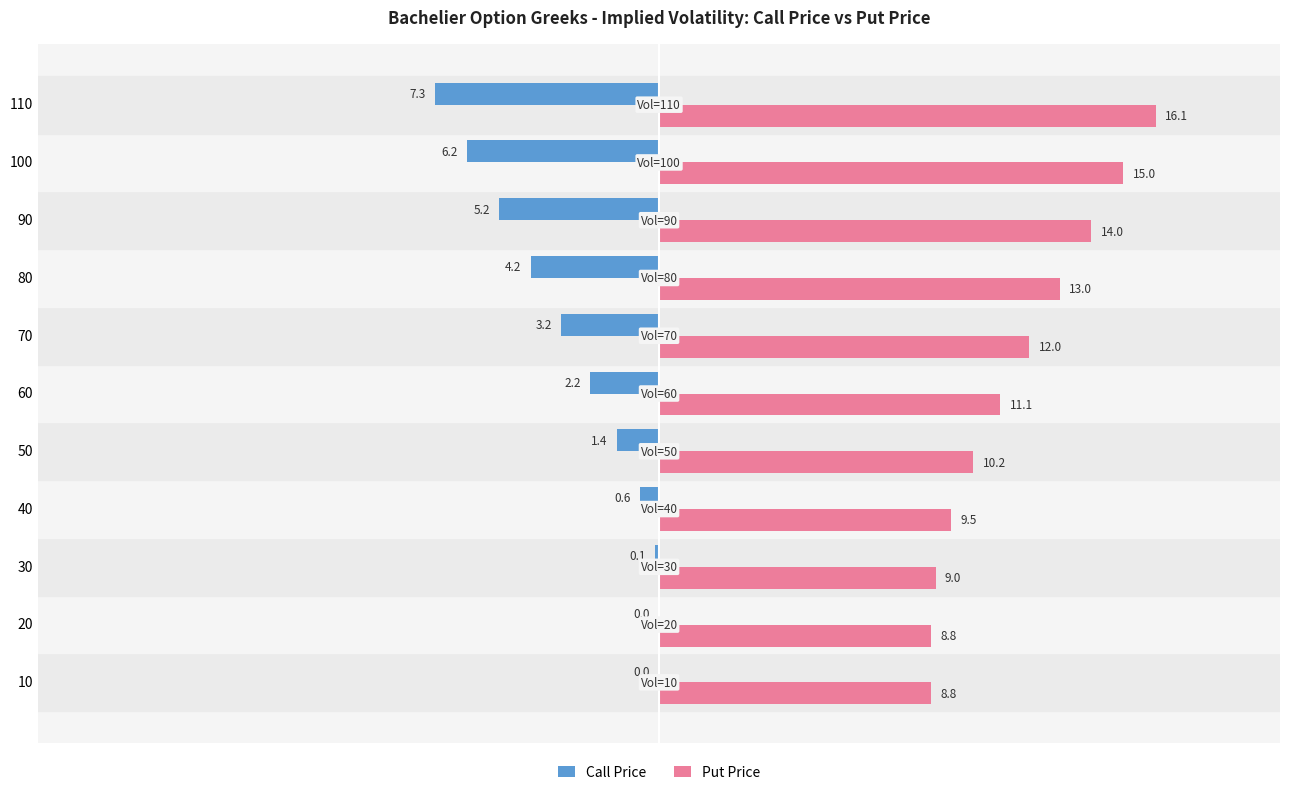

True or false: Put Price has a value of 8.4 at 90.

False